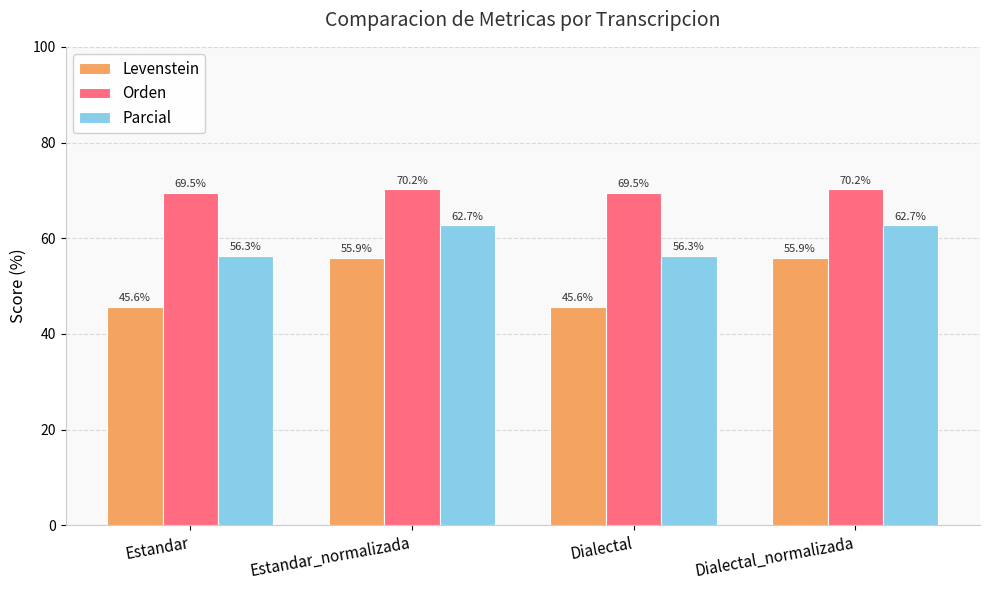

Which series has the largest total across all categories?

Orden